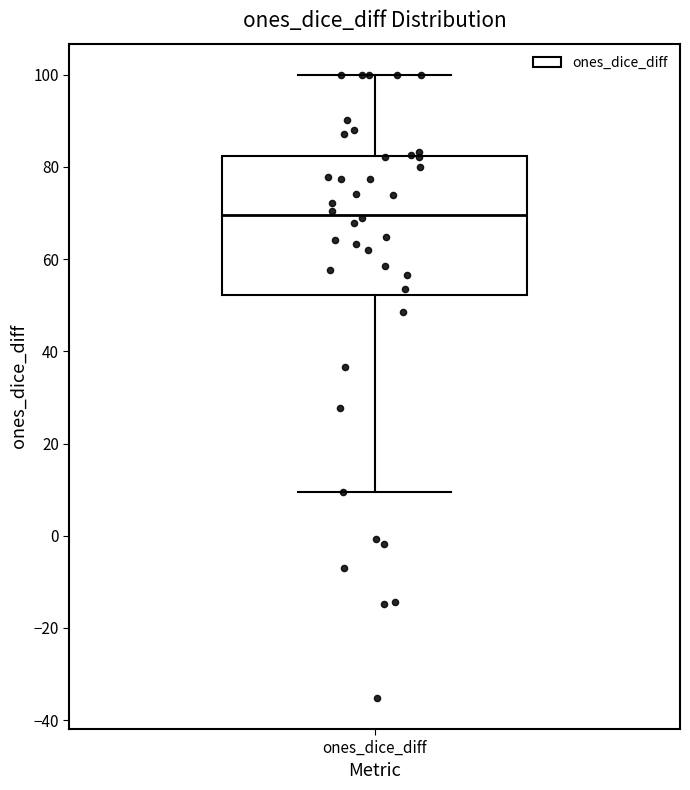

Read this box plot against the y-axis: the position of the median line, the range covered by the box, and the ends of both whiskers. The values are not printed on the chart, so give them approximately, as read against the axis.

median 70, box 52 to 82, whiskers 10 to 100